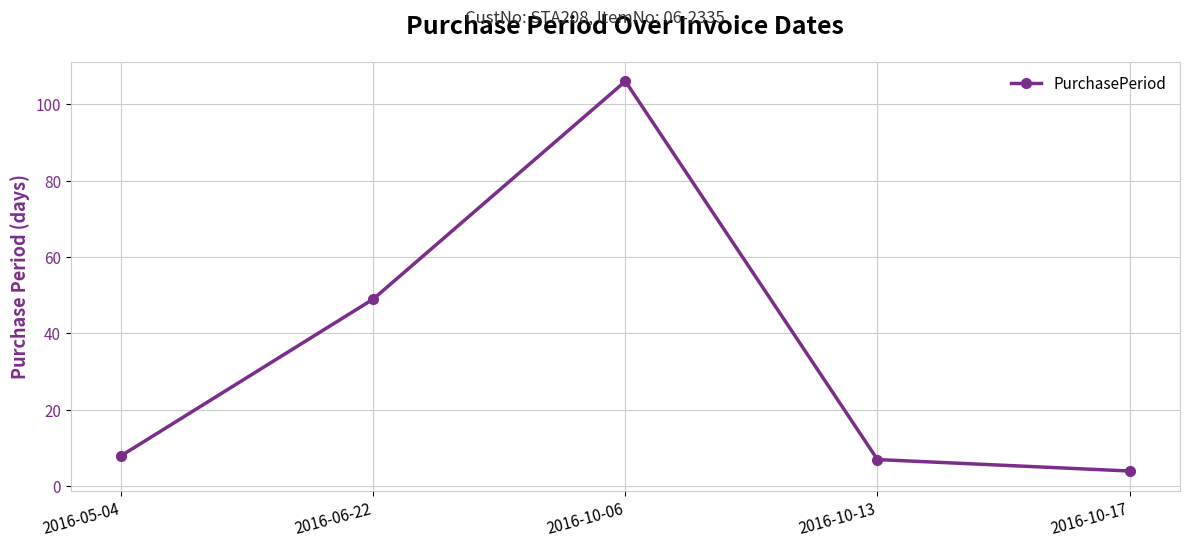

Where is the data nearest to the value 55?

2016-06-22